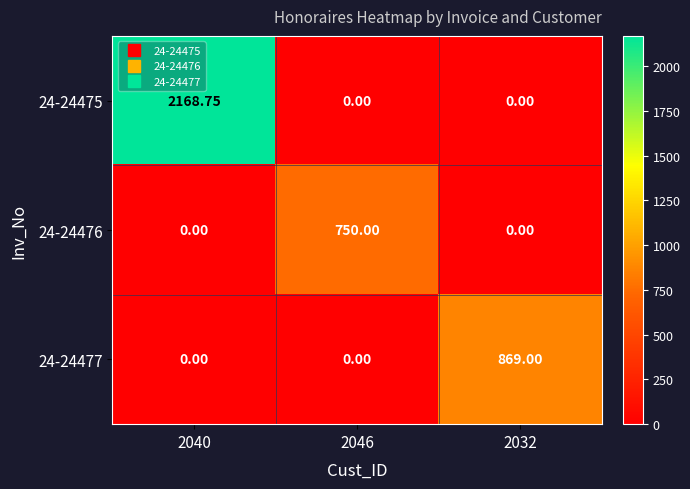

How many values in 24-24477 are above zero?

1